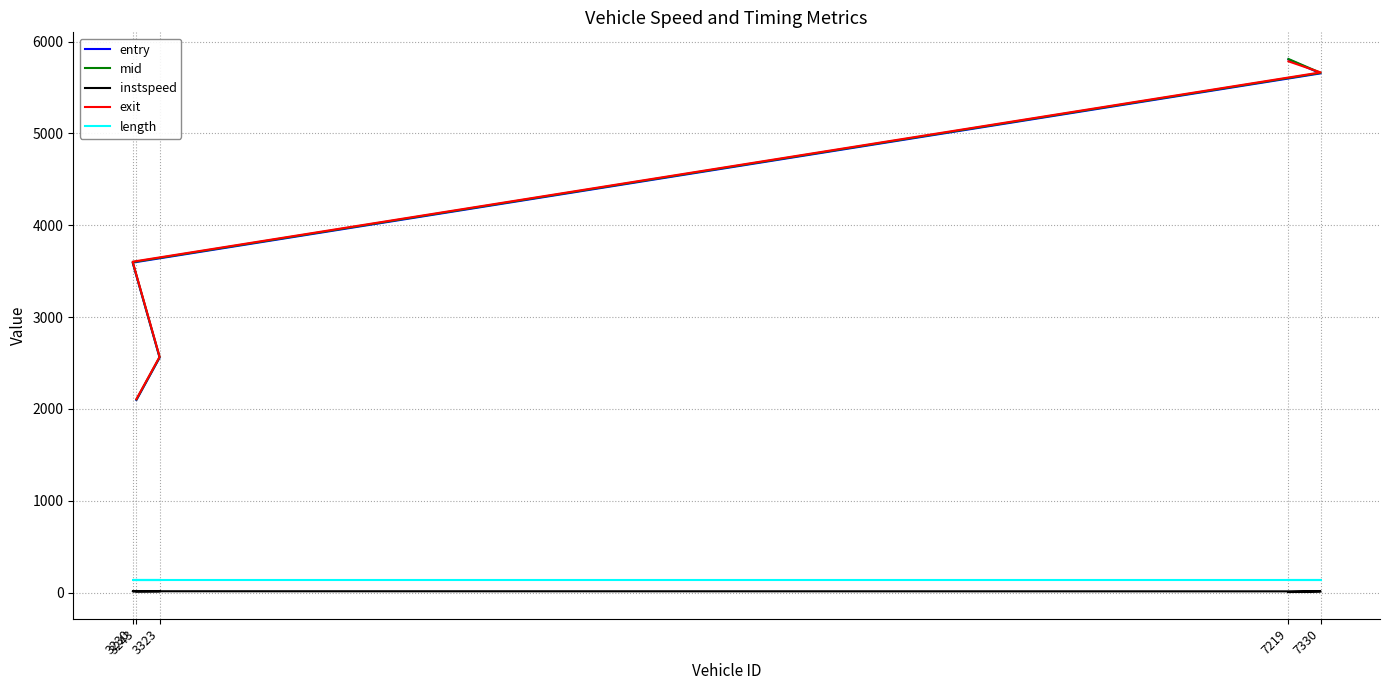

True or false: length and exit intersect in this chart.

False